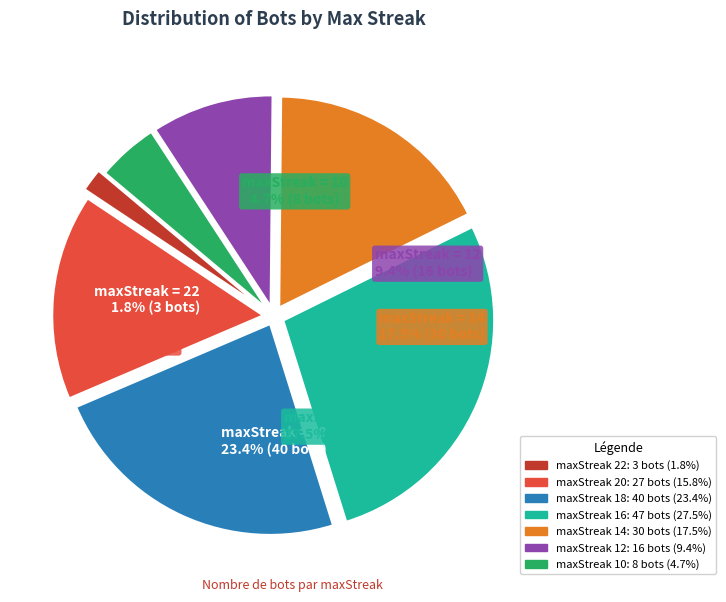

Does 22 account for over 50% of the chart?

No